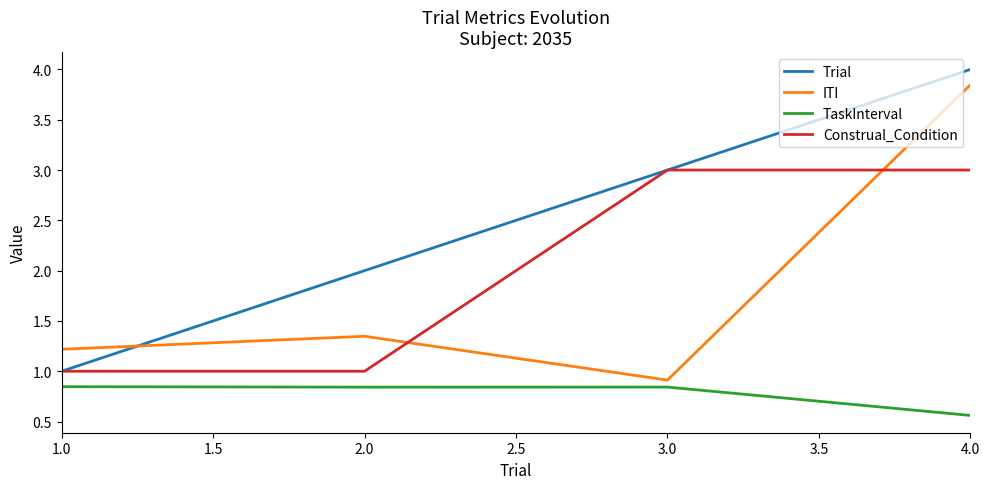

What is the difference between the maximum and minimum values in the Construal_Condition series?

2.0